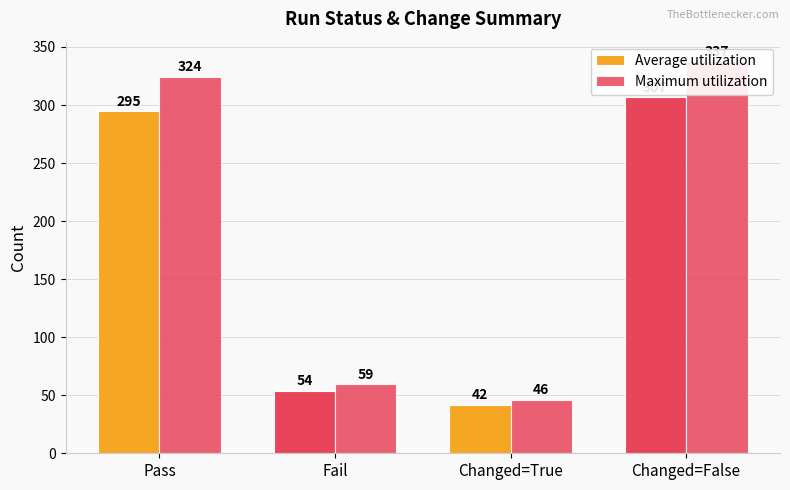

The Maximum utilization series shows 59.4 at Fail. True or false?

True